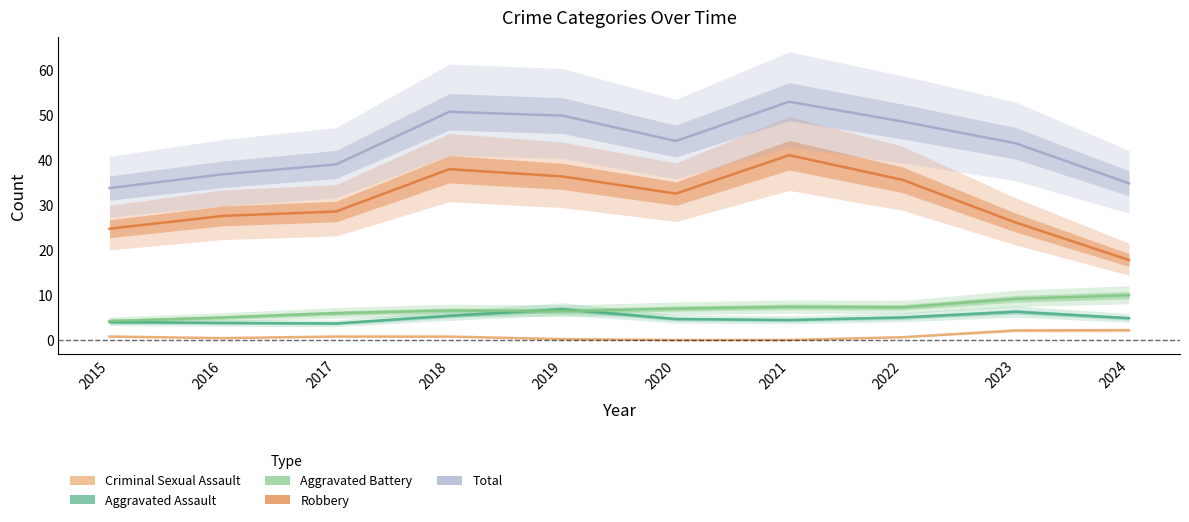

Between 2015 and 2016, which series saw the biggest shift?

Total